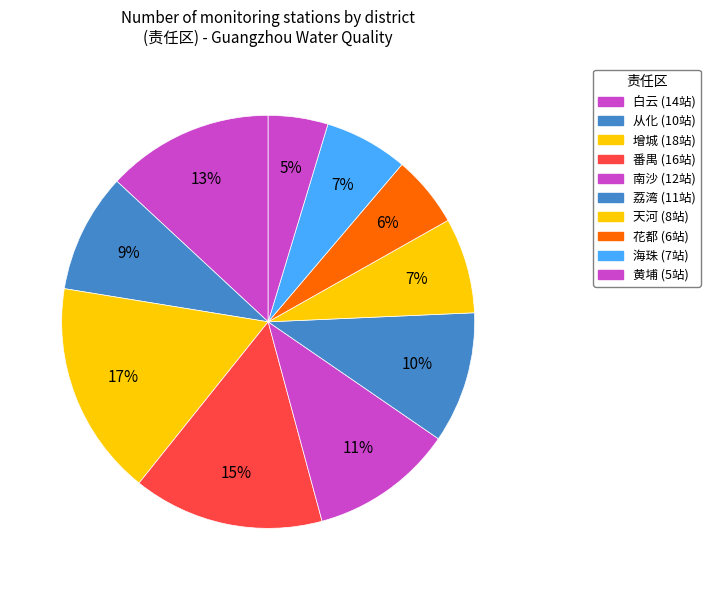

What is the ratio of the value at 白云 to the value at 荔湾?

1.3